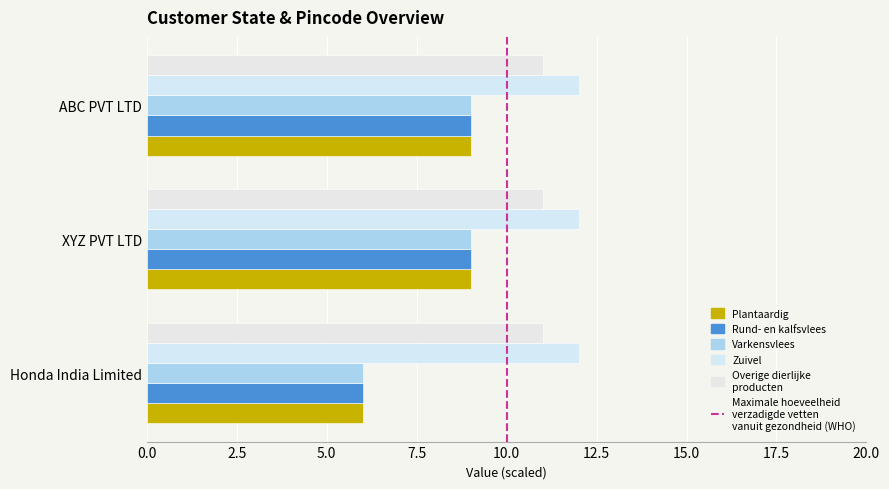

Reading left to right, transcribe all the data shown in this chart.

Plantaardig: 6.0	9.0	9.0
Rund- en kalfsvlees: 6.0	9.0	9.0
Varkensvlees: 6.0	9.0	9.0
Zuivel: 0.1	0.1	0.1
Overige dierlijke producten: 0.1	0.1	0.1